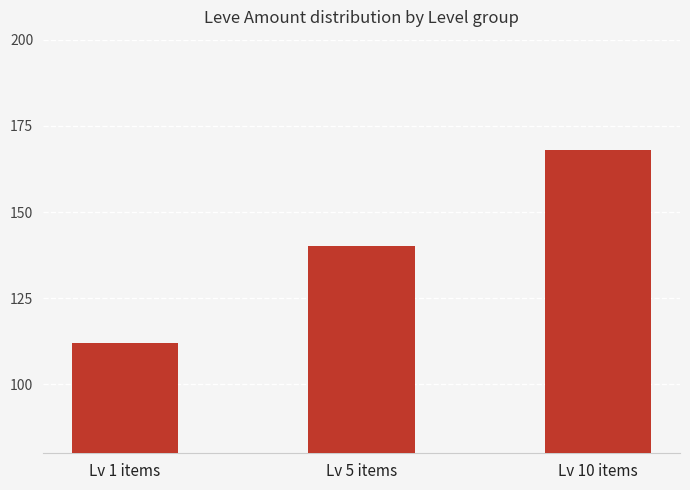

What is the label of the 1st bar from the left?

Lv 1 items